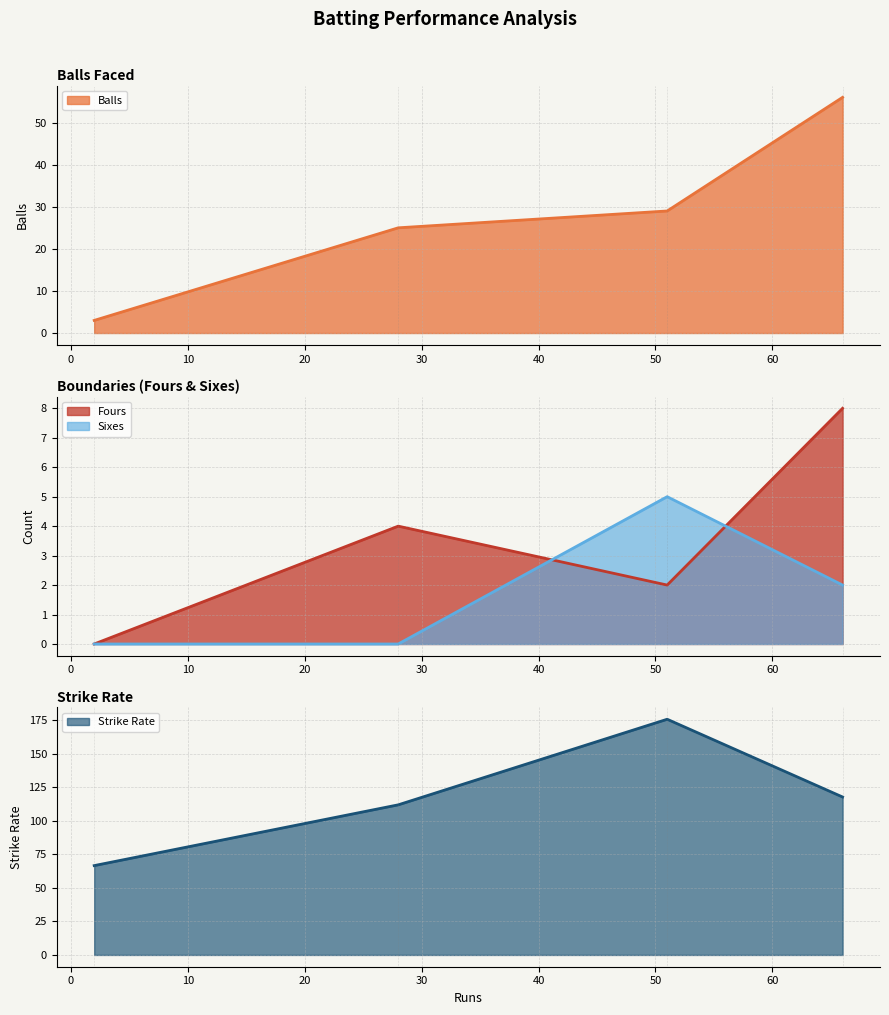

What is the lowest value of the Balls series?

3